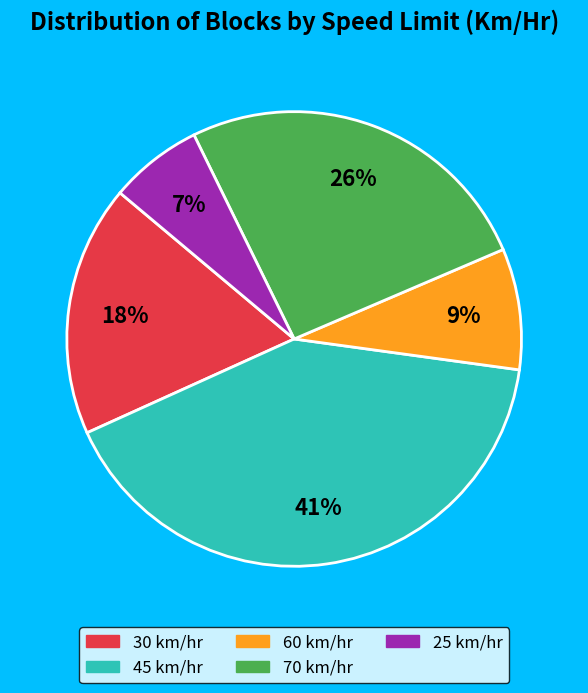

Which category has the smallest portion of the pie?

25